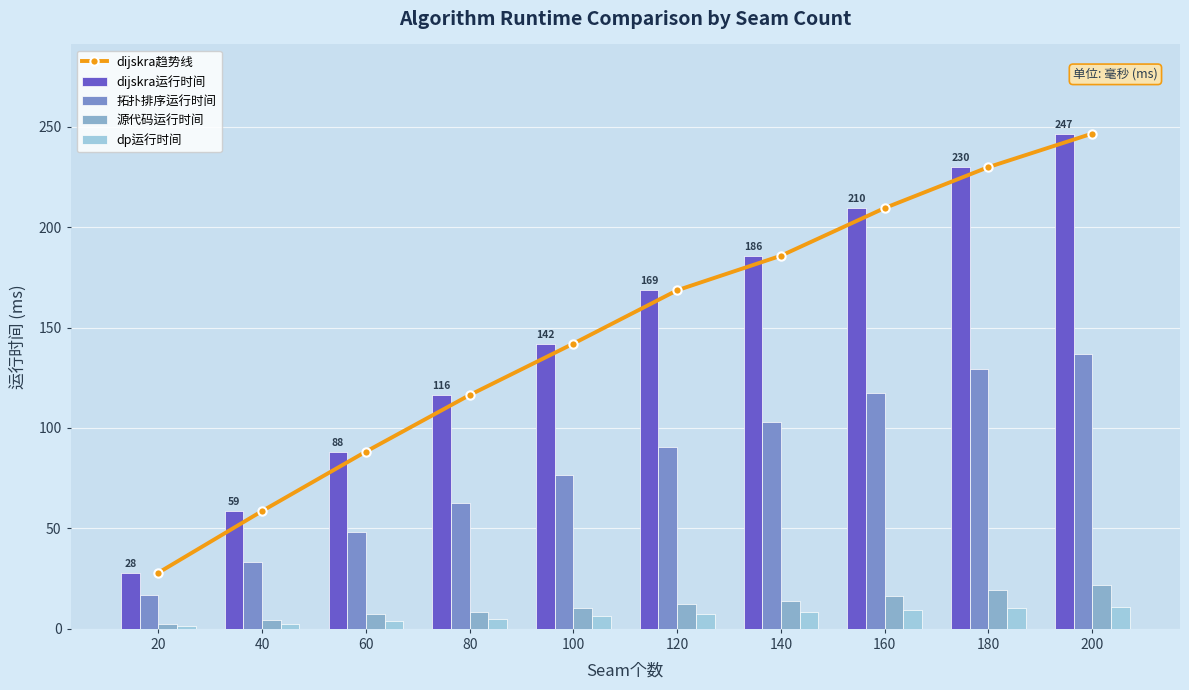

Is it true that 源代码运行时间 equals 7.6 at 60?

True